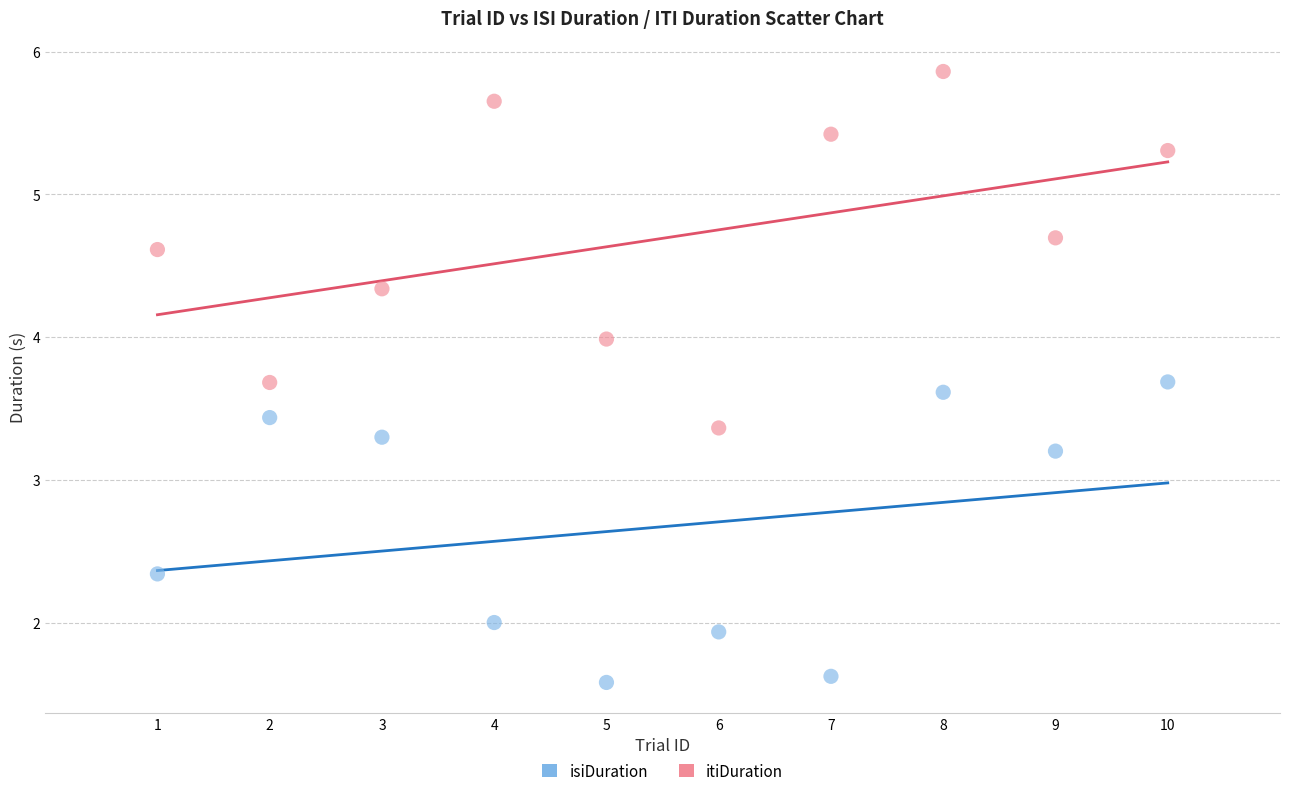

What are all the series names shown in the legend?

isiDuration, itiDuration